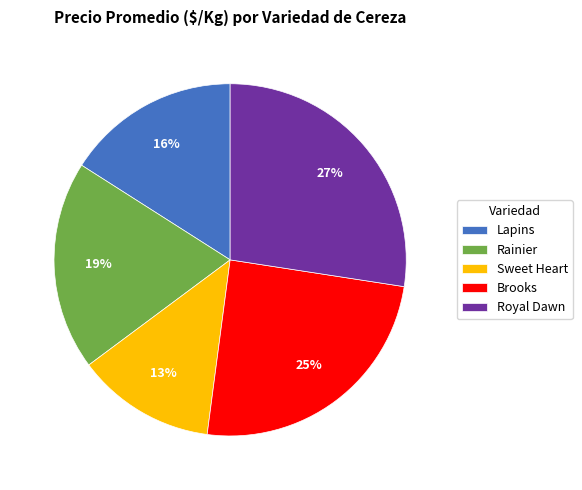

Rank the categories by value from highest to lowest.

Royal Dawn, Brooks, Rainier, Lapins, Sweet Heart